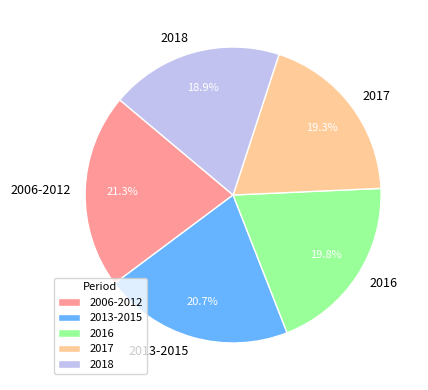

To the nearest percent, what is the average slice percentage?

20%